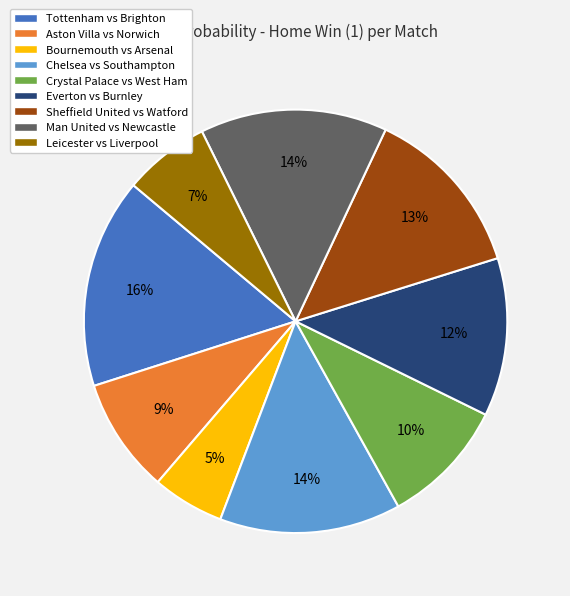

Is there a majority slice in this chart?

No